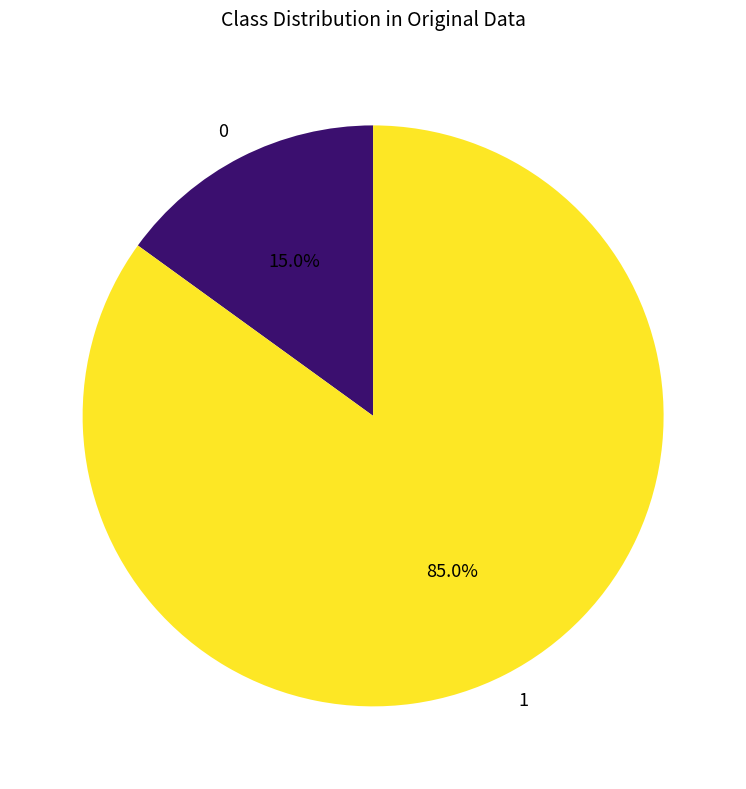

Which category has the biggest portion of the pie?

1